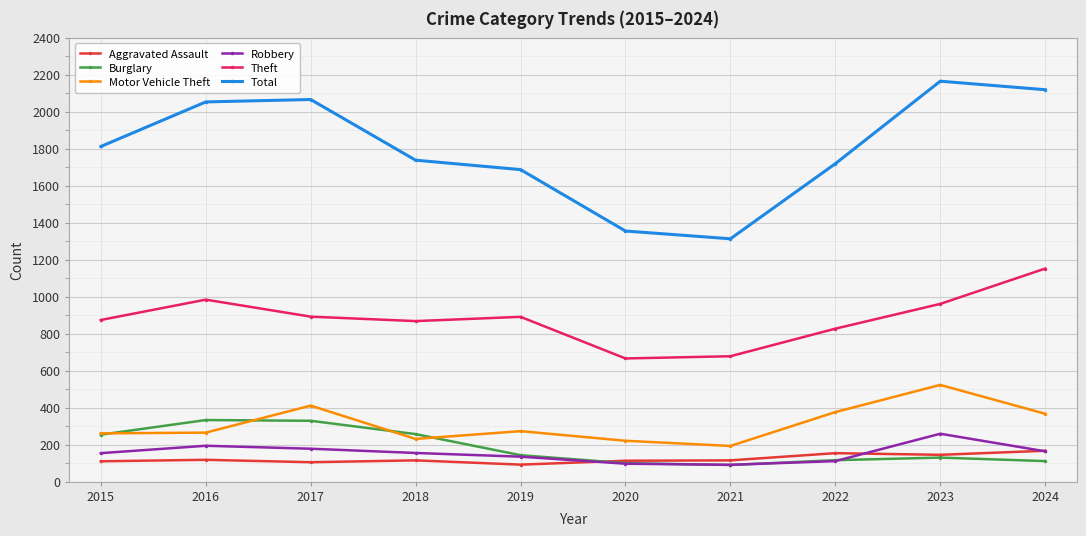

At which category does Theft reach its first local peak?

2016